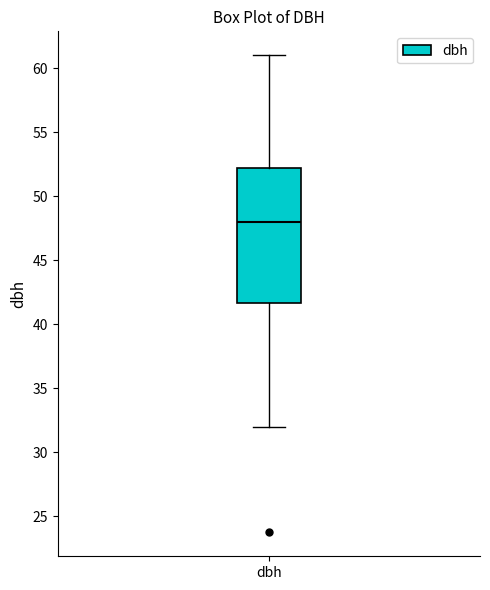

Transcribe this box plot: give where the median line is, the range the box spans, and where the two whiskers end, as read against the y-axis. The values are not printed on the chart, so give them approximately, as read against the axis.

median 48.0, box 41.5 to 52.0, whiskers 32.0 to 61.0